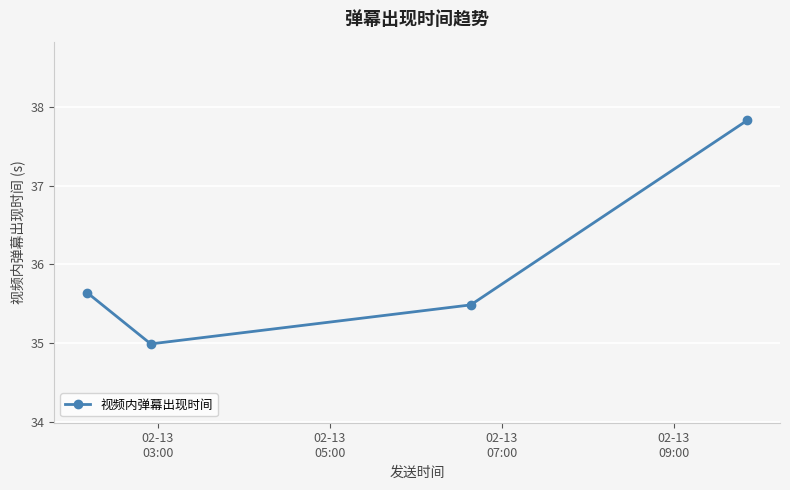

What is the value of the 2nd point from the left?

35.0